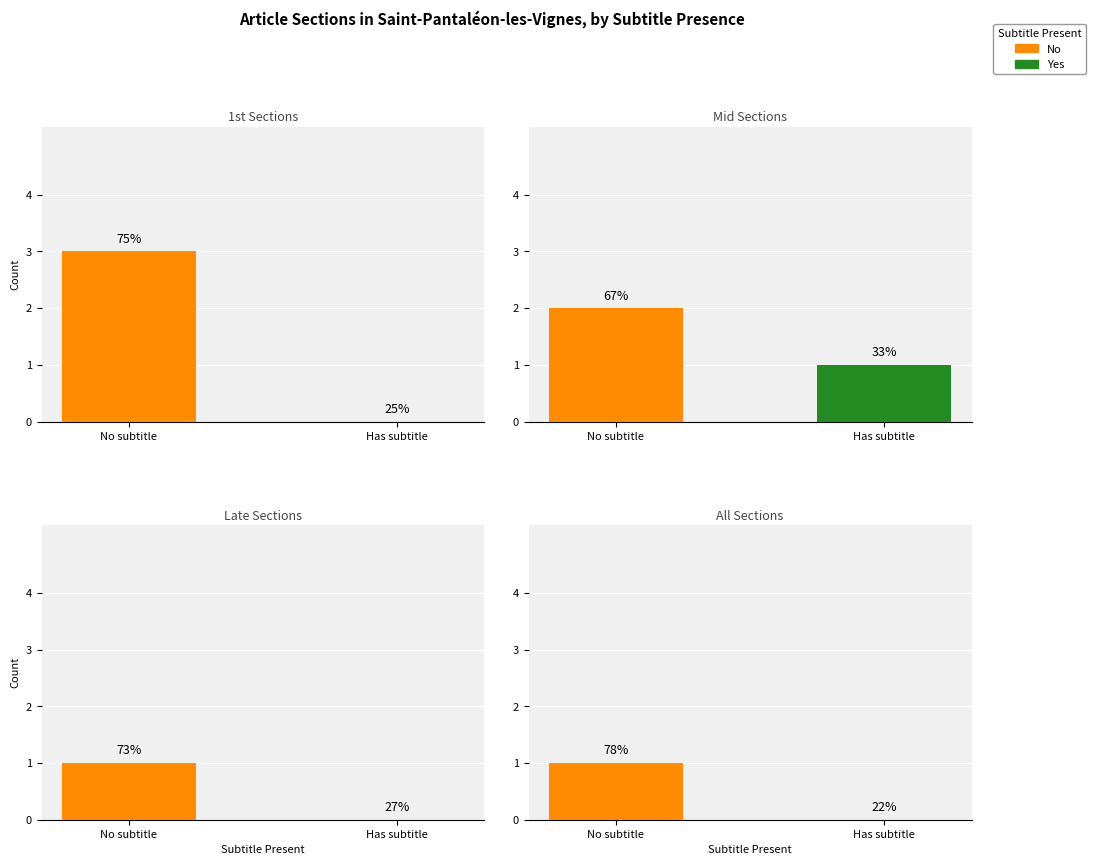

Which series has the widest spread of values?

No